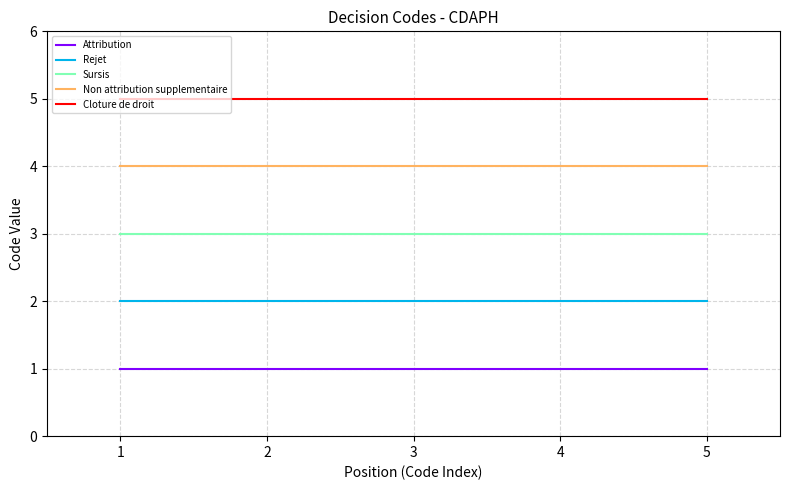

Rank the series by their average value, from highest to lowest.

Cloture de droit, Non attribution supplementaire, Sursis, Rejet, Attribution